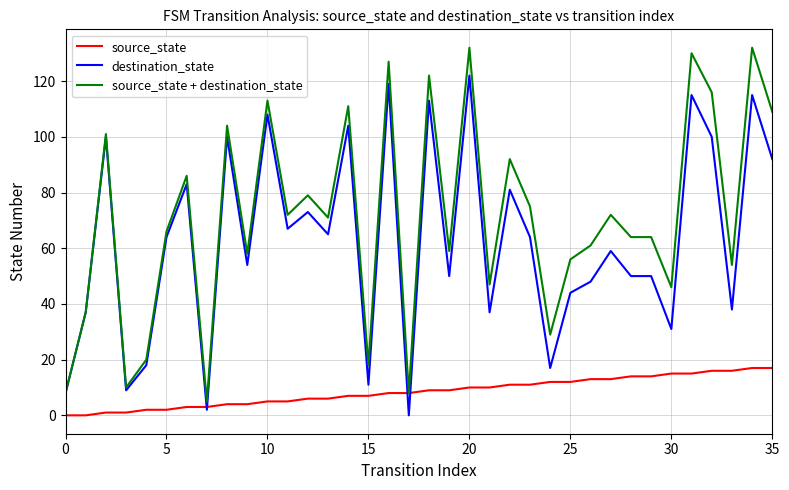

List the series in order of their peak value, highest first.

source_state + destination_state, destination_state, source_state